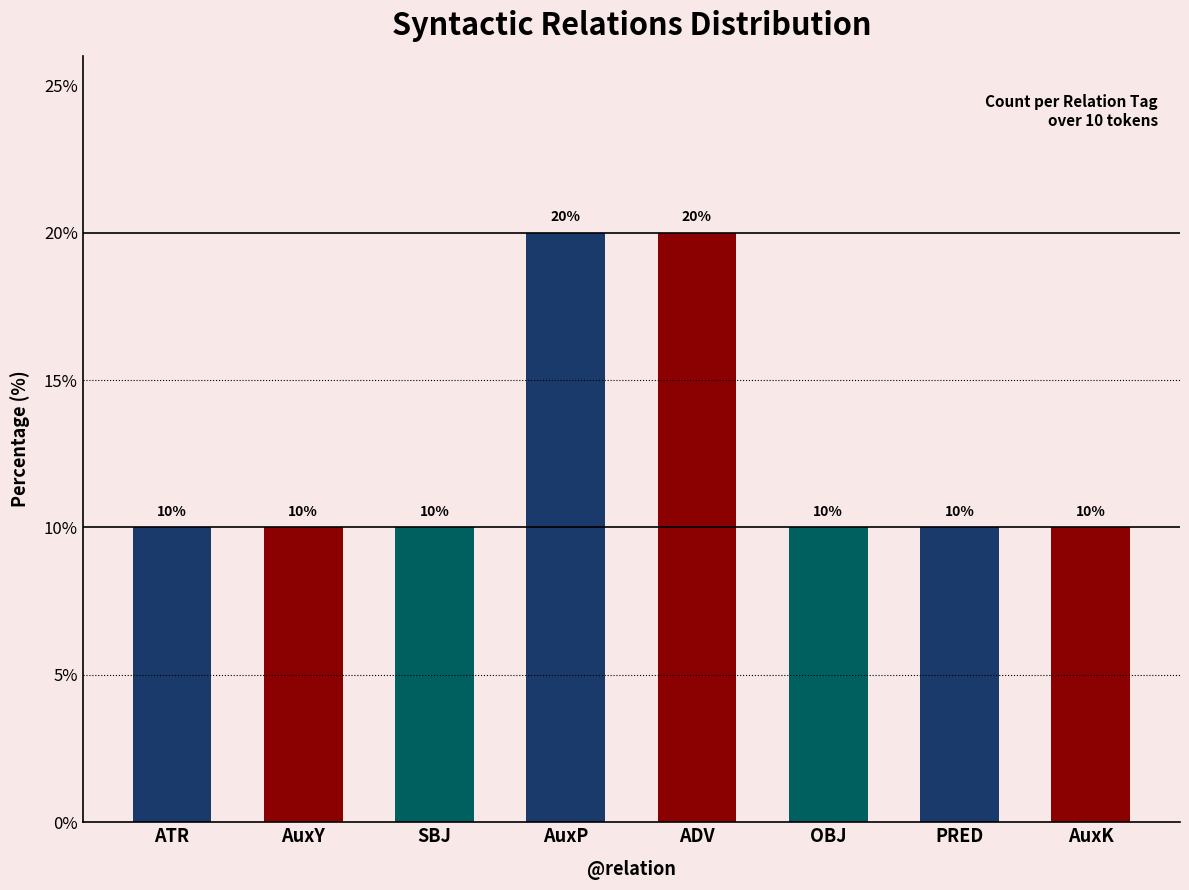

What is the difference between the second highest and second lowest values?

10